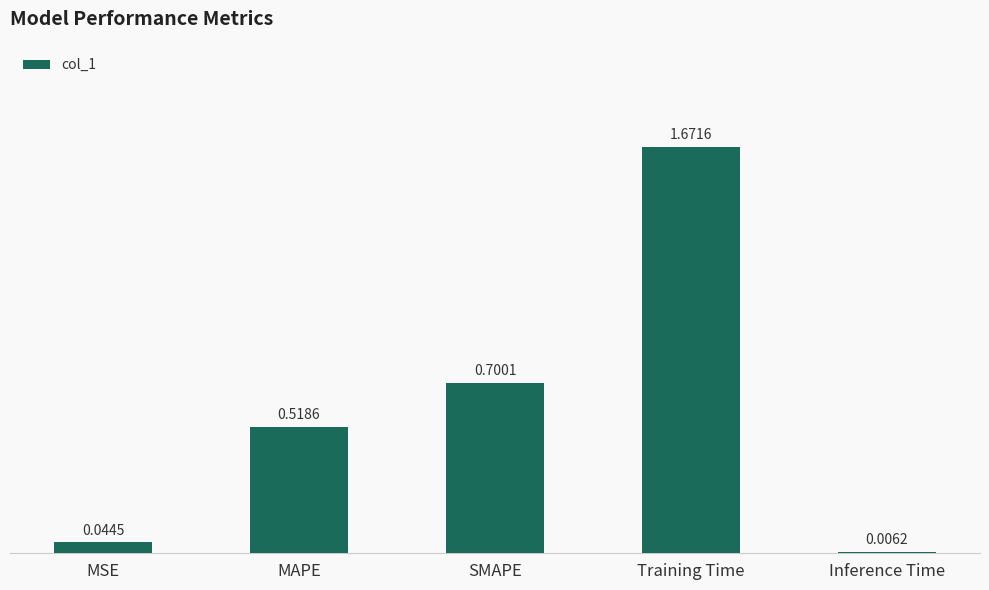

Between Inference Time and MAPE, which is larger?

MAPE